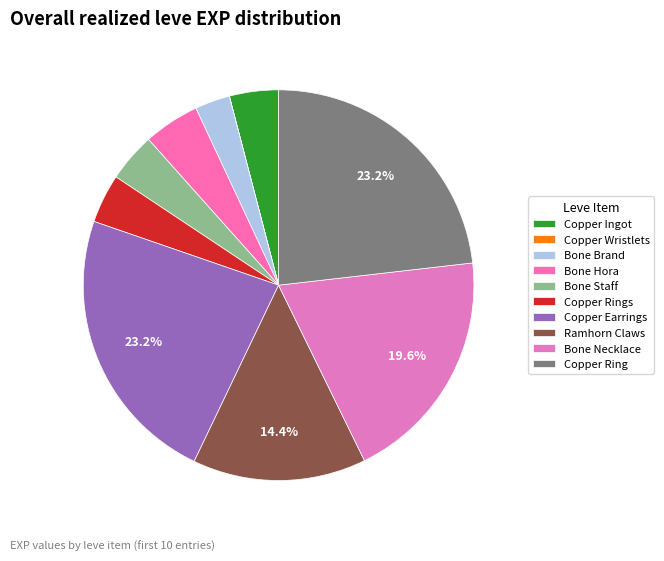

Rank the categories by value from lowest to highest.

Copper Wristlets, Bone Brand, Copper Ingot, Bone Staff, Copper Rings, Bone Hora, Ramhorn Claws, Bone Necklace, Copper Earrings, Copper Ring